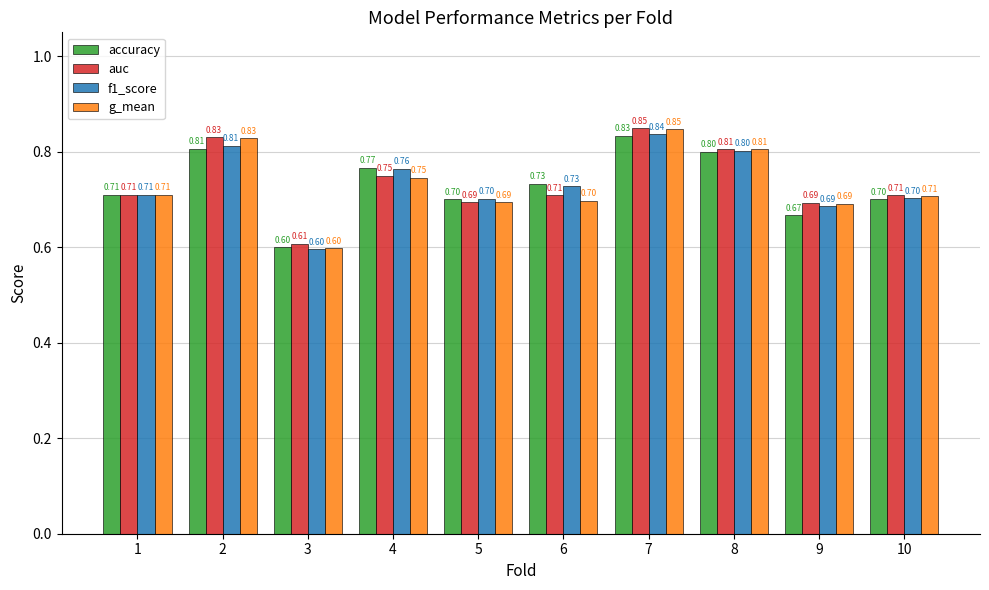

What is the minimum value for auc?

0.6